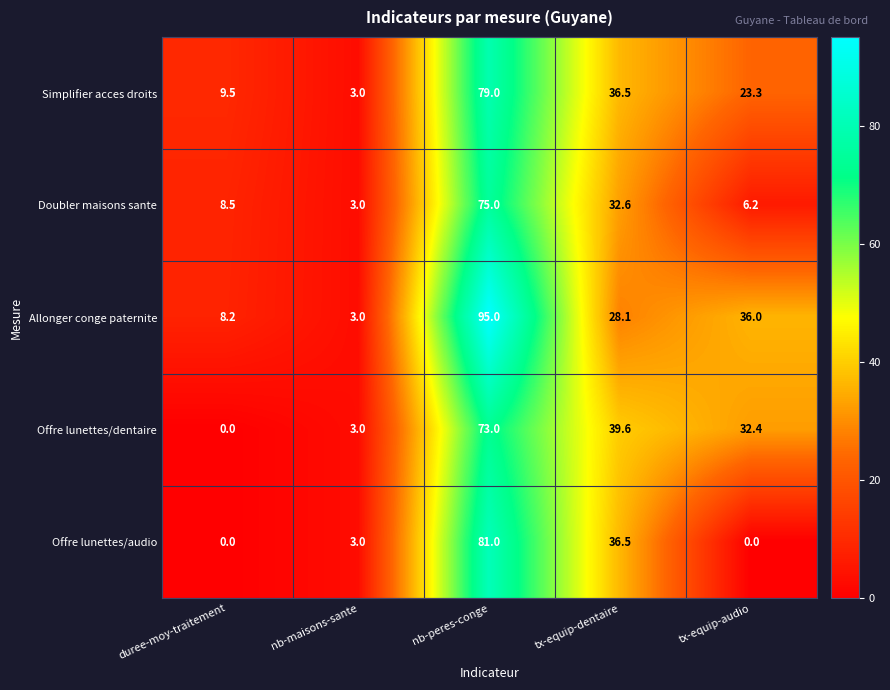

What value does the Allonger conge paternite series have at duree-moy-traitement?

8.2